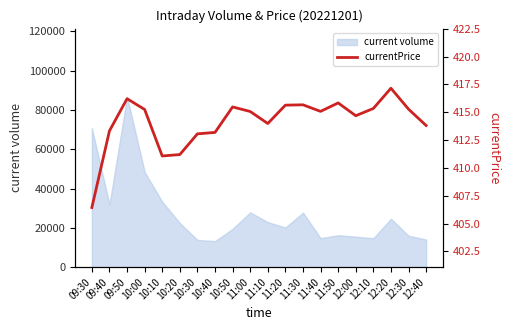

Rank the categories by value from highest to lowest.

12:20, 09:50, 11:50, 11:30, 11:20, 10:50, 12:10, 12:30, 10:00, 11:40, 11:00, 12:00, 11:10, 12:40, 09:40, 10:40, 10:30, 10:20, 10:10, 09:30